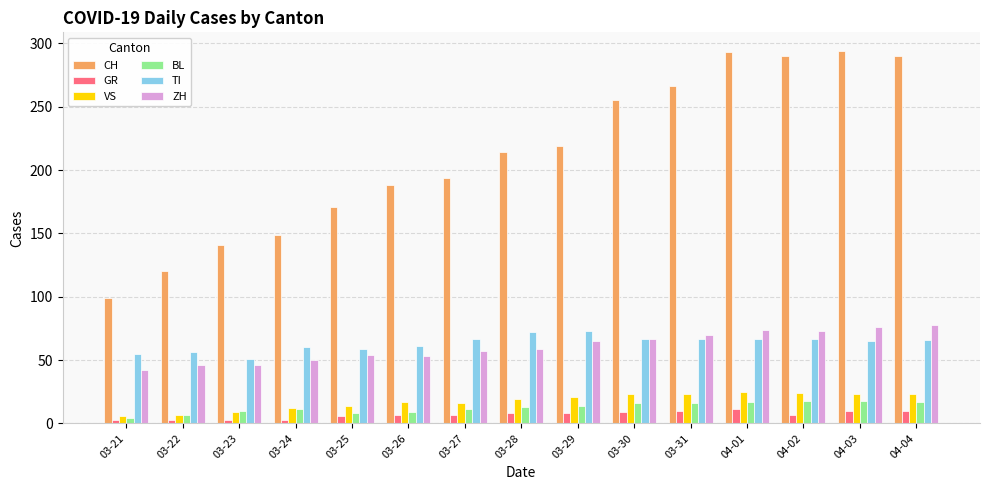

What is the label of the 7th bar from the left?

03-27